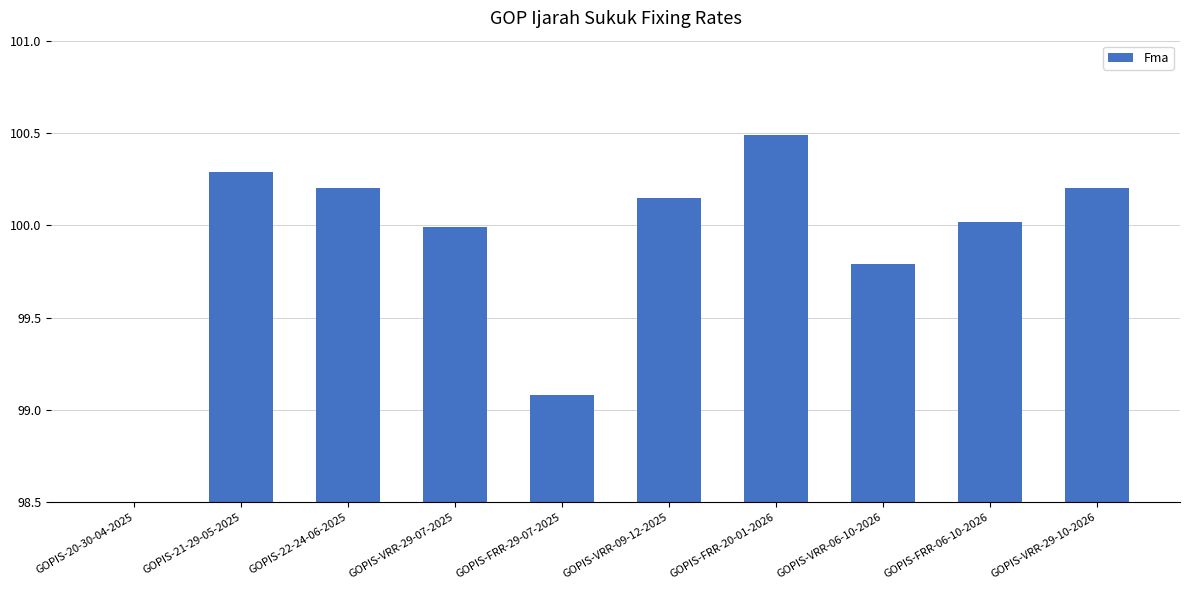

List the labels in order of value, largest first.

GOPIS-FRR-20-01-2026, GOPIS-21-29-05-2025, GOPIS-22-24-06-2025, GOPIS-VRR-29-10-2026, GOPIS-VRR-09-12-2025, GOPIS-FRR-06-10-2026, GOPIS-VRR-29-07-2025, GOPIS-VRR-06-10-2026, GOPIS-FRR-29-07-2025, GOPIS-20-30-04-2025